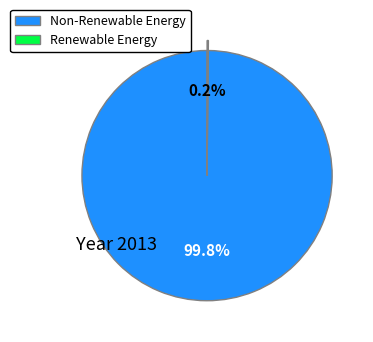

Does any single category account for the majority?

Yes